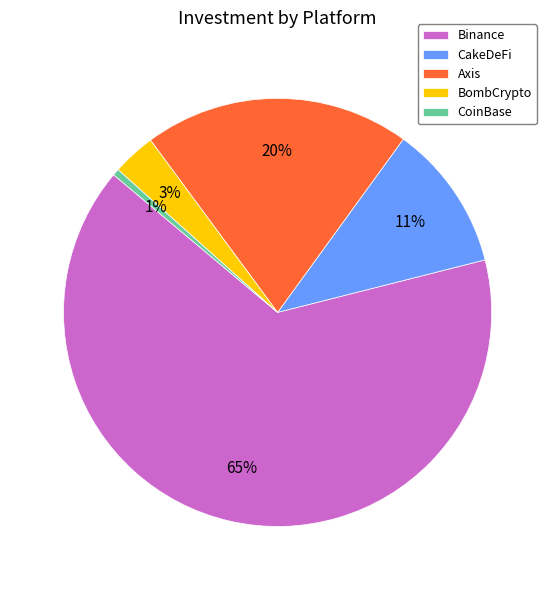

Between CoinBase and BombCrypto, which is larger?

BombCrypto